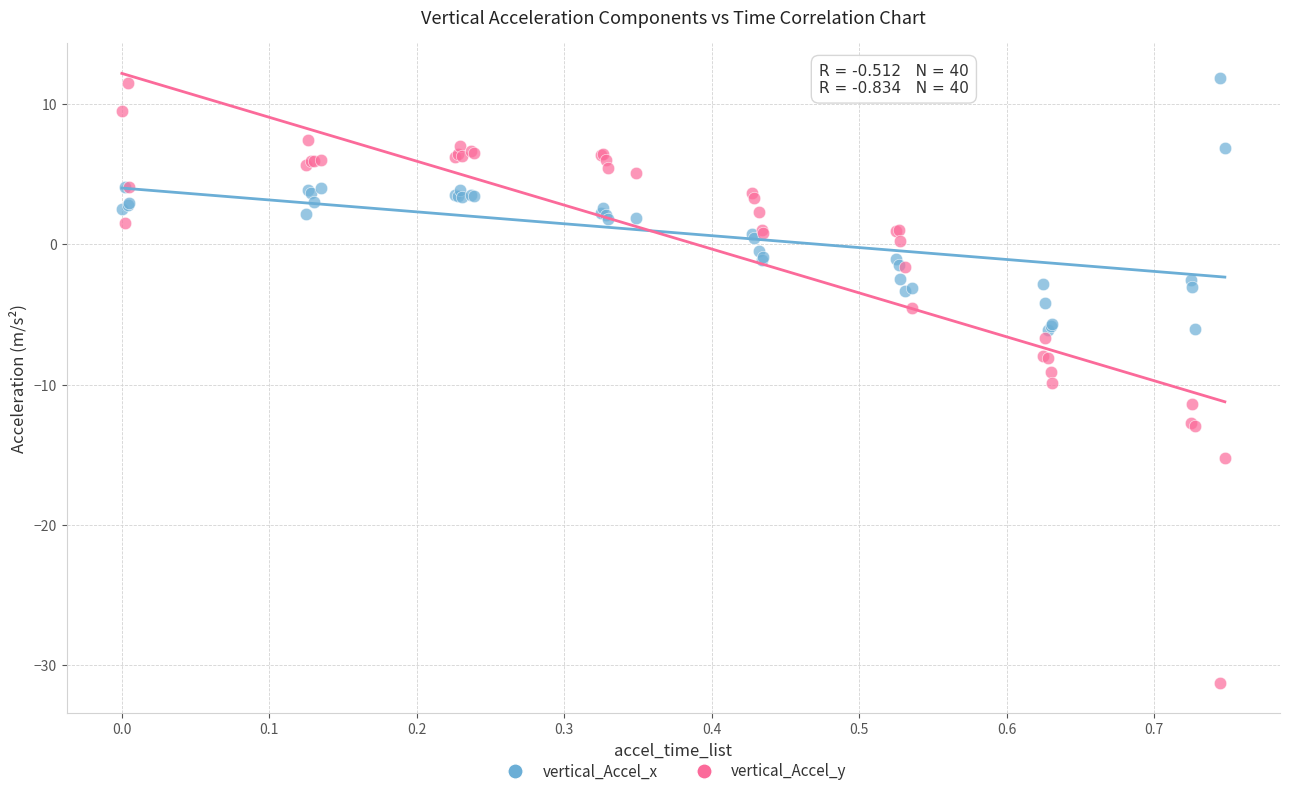

What is the X range (max minus min) for the scatter plot?

0.7